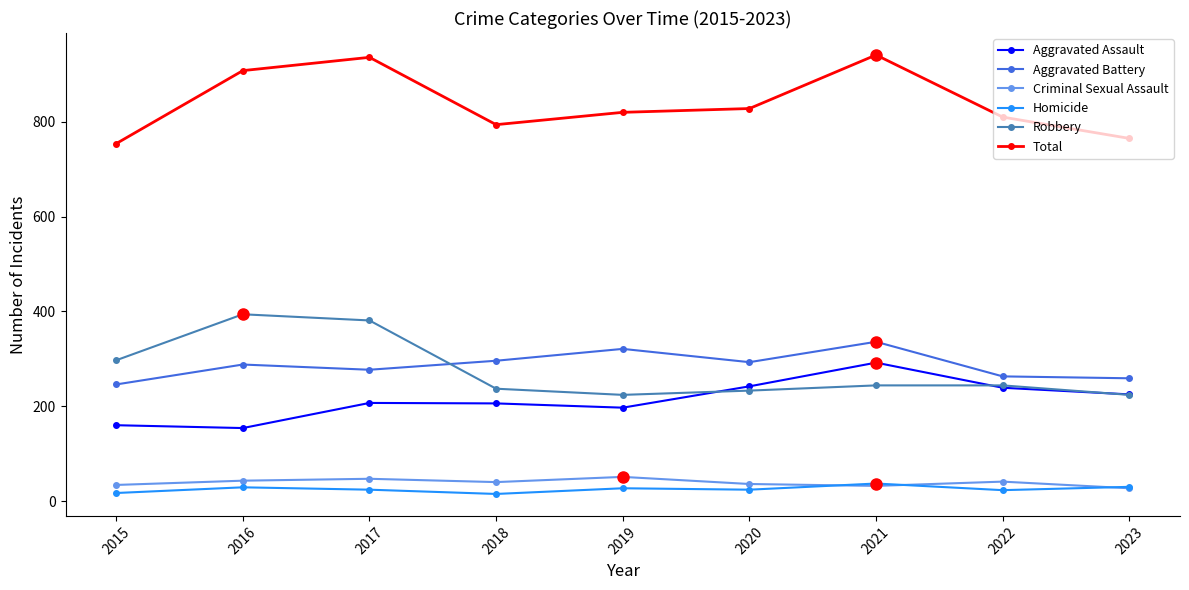

True or false: Aggravated Assault has more than 0 points higher than both neighbors.

True